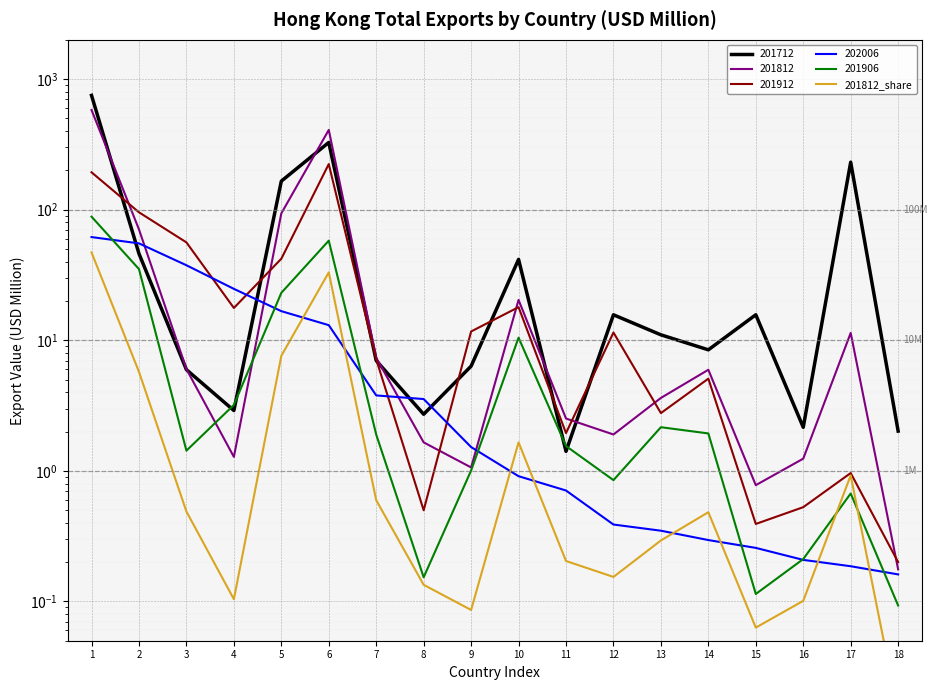

The value at 4 is 0.1. True or false?

True